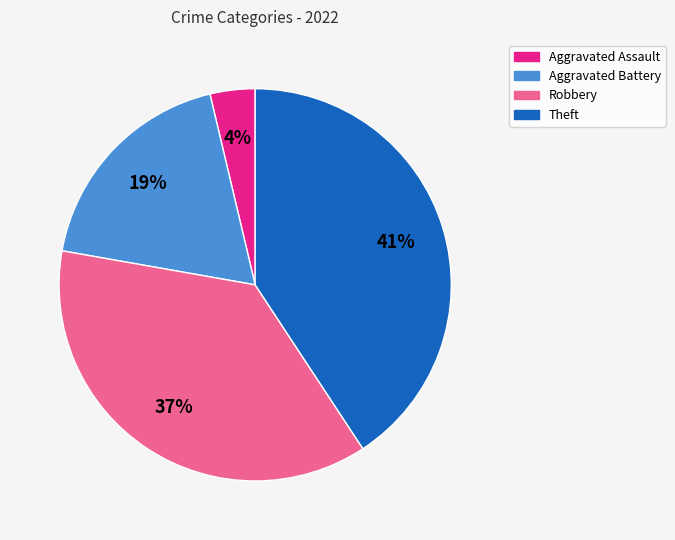

Does any single category account for the majority?

No